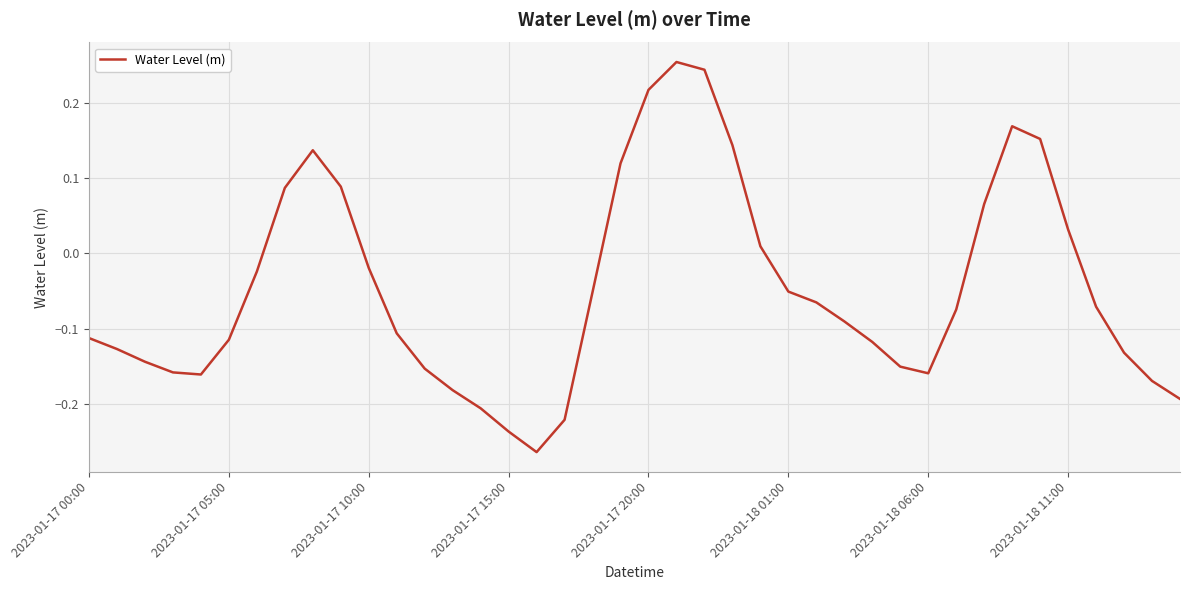

What is the difference between the maximum and minimum values?

0.5